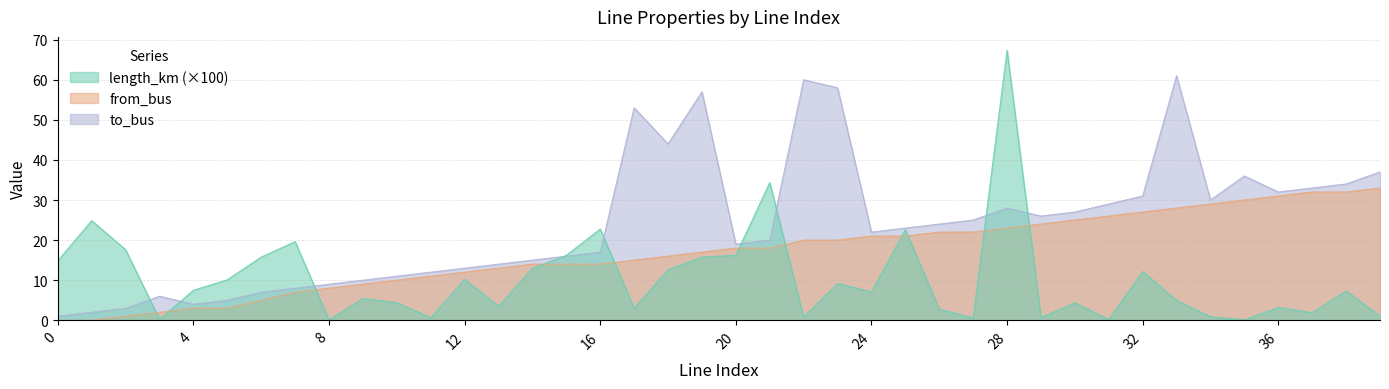

Which has a higher value, 1 or 19?

1